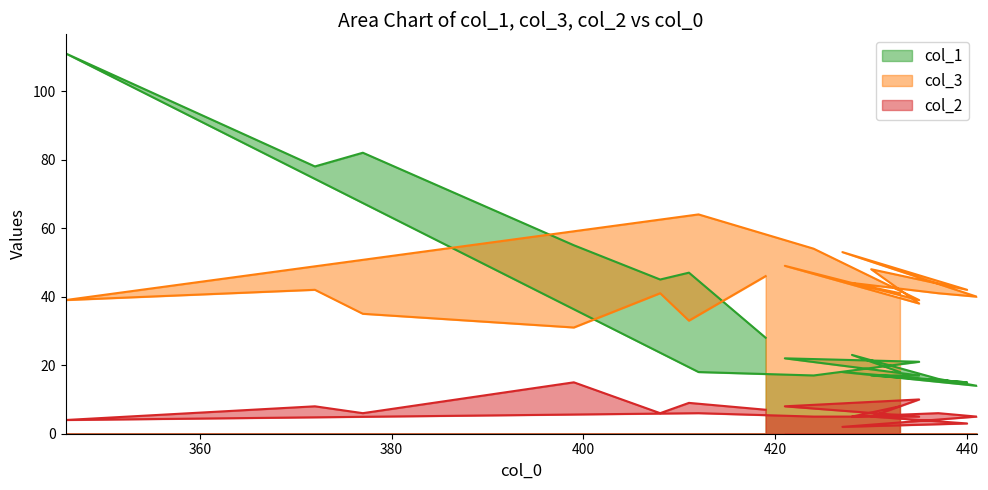

How many interior local peaks does the col_1 series have?

6